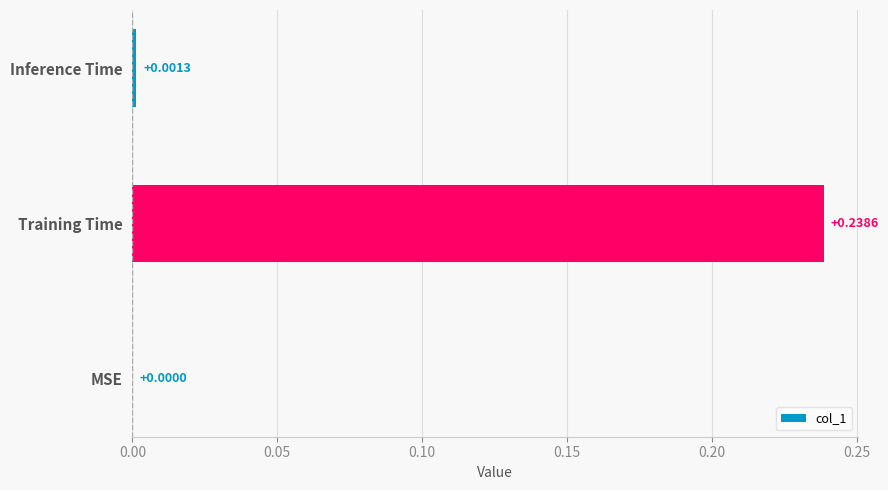

What is the change in value from MSE to Training Time?

+0.2